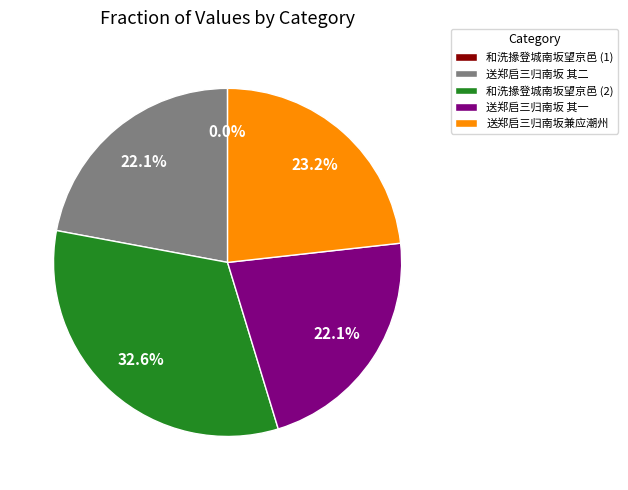

Is there any slice that represents more than half of the pie?

No